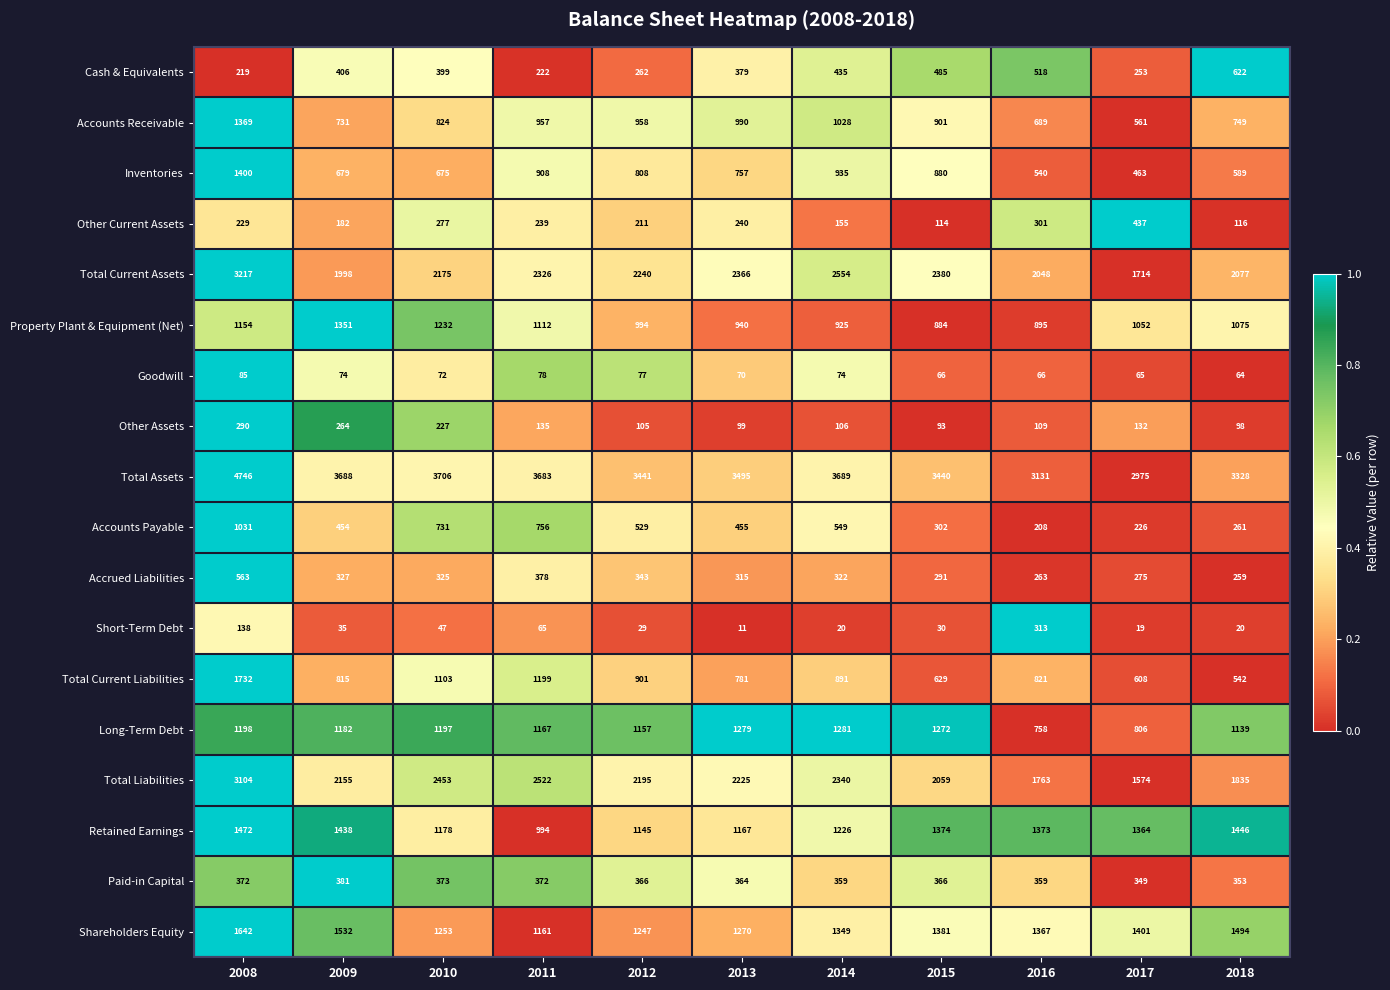

How many data points does each series have?

11